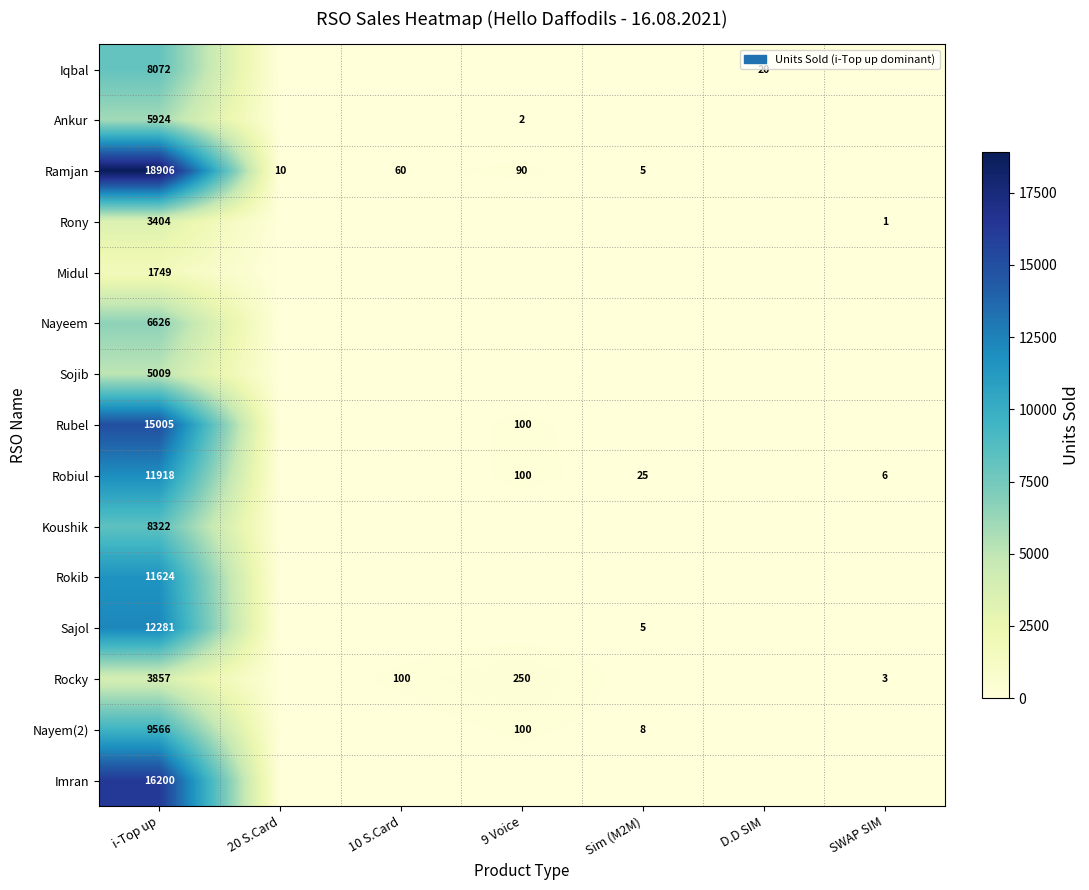

What is the difference between the highest and lowest values at 10 S.Card?

100